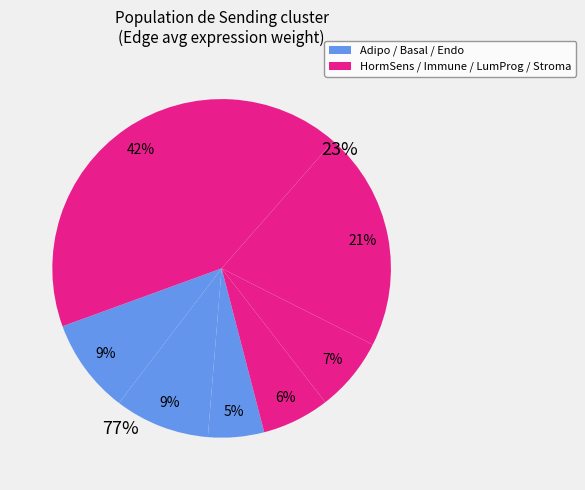

Which has a higher value, Adipo or Immune?

Adipo